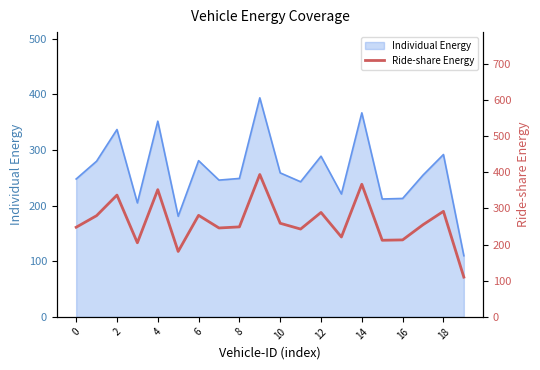

Count the number of categories in the chart.

20